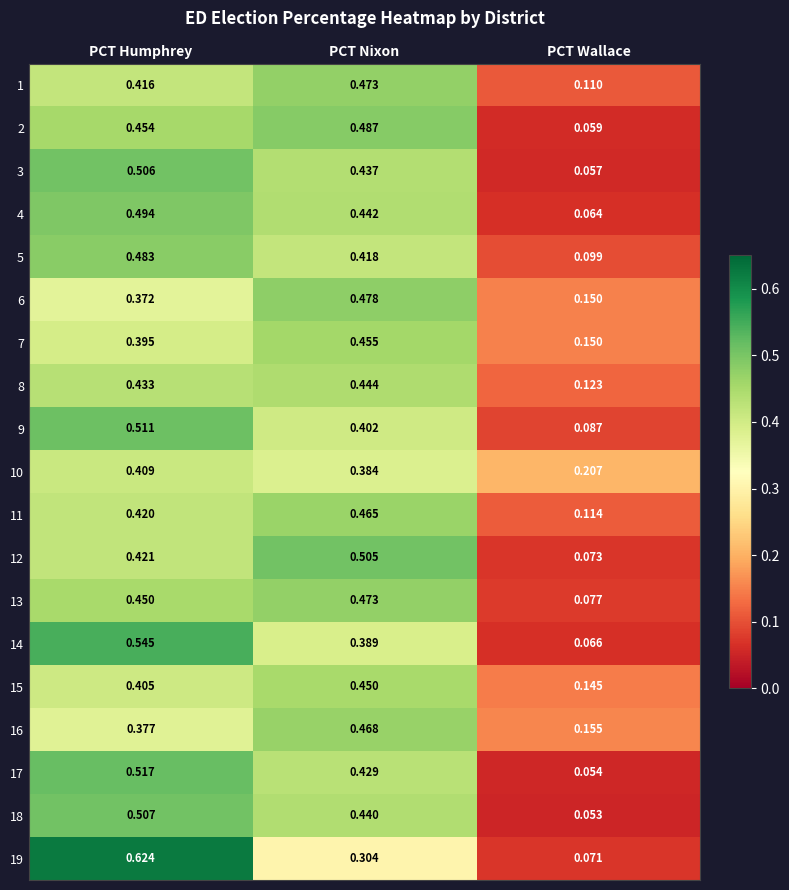

Where is 18 nearest to the value 0?

PCT Wallace